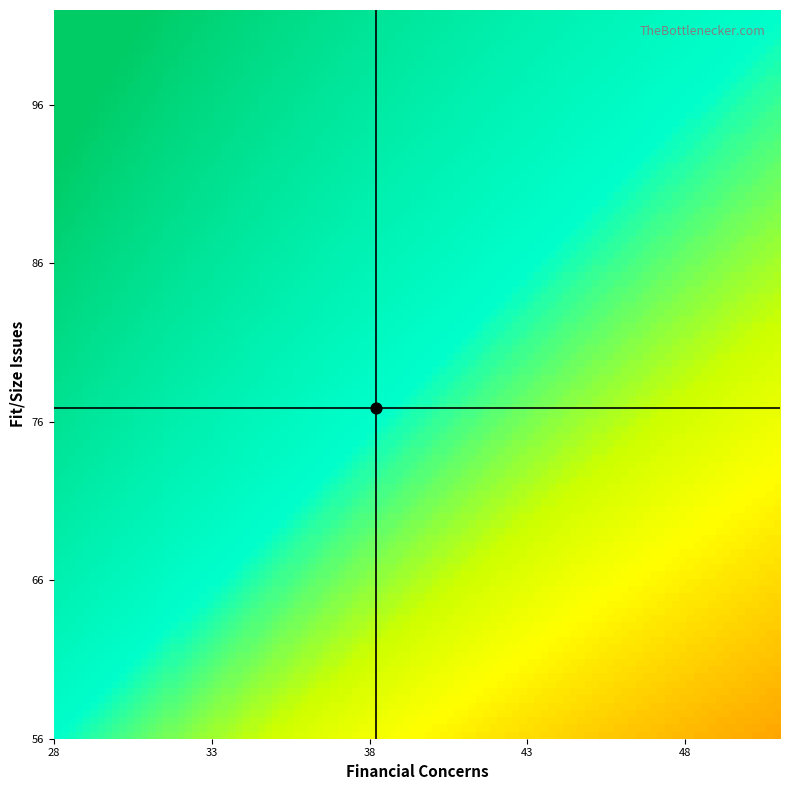

Count the number of categories in the chart.

2